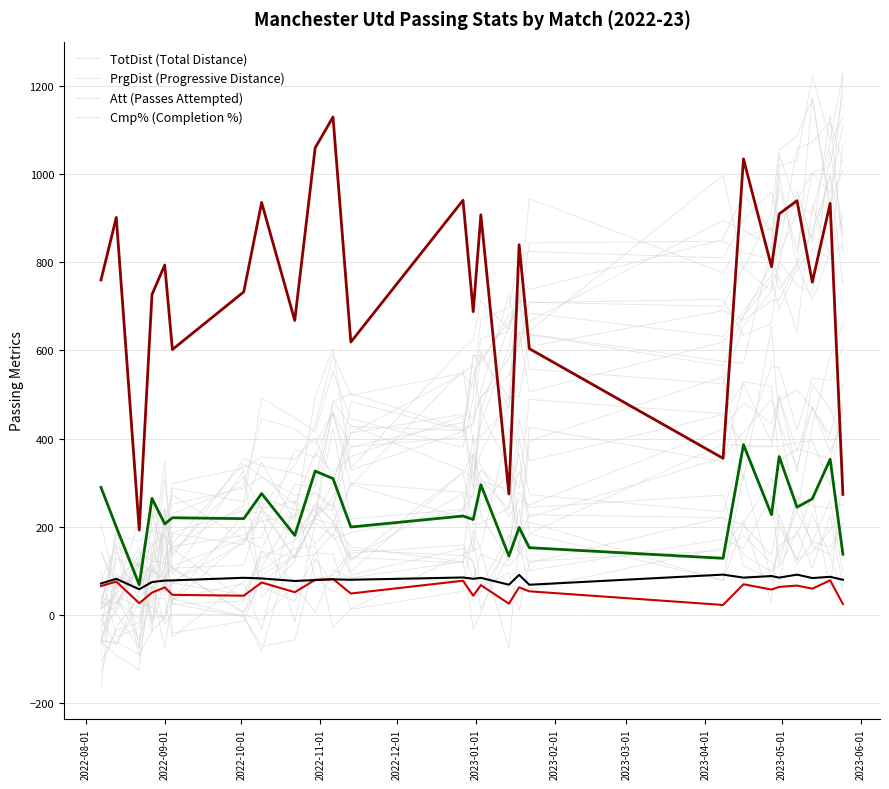

Count the number of categories in the chart.

26